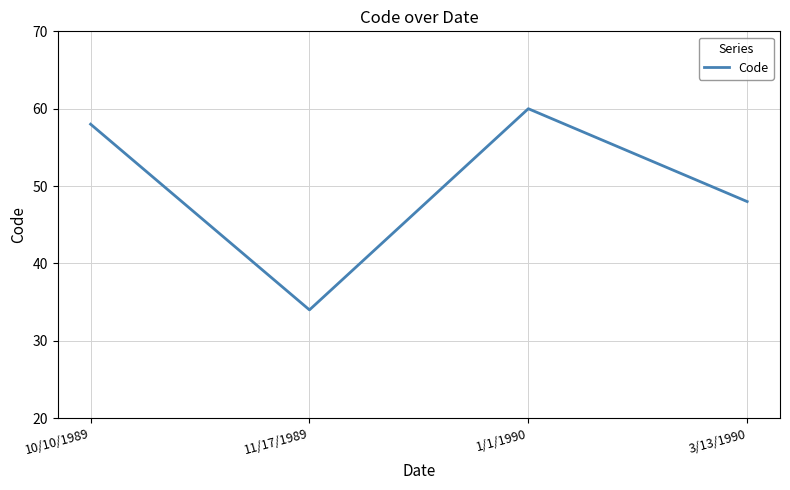

The value at 10/10/1989 is 23. True or false?

False